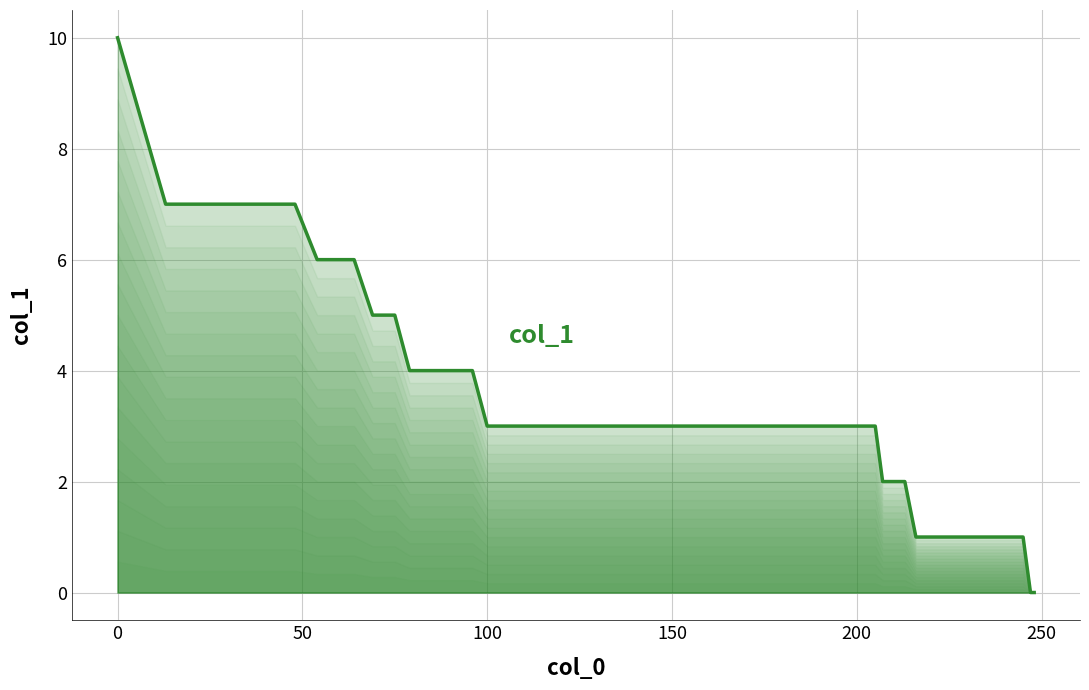

What is the difference between the maximum and minimum values?

10